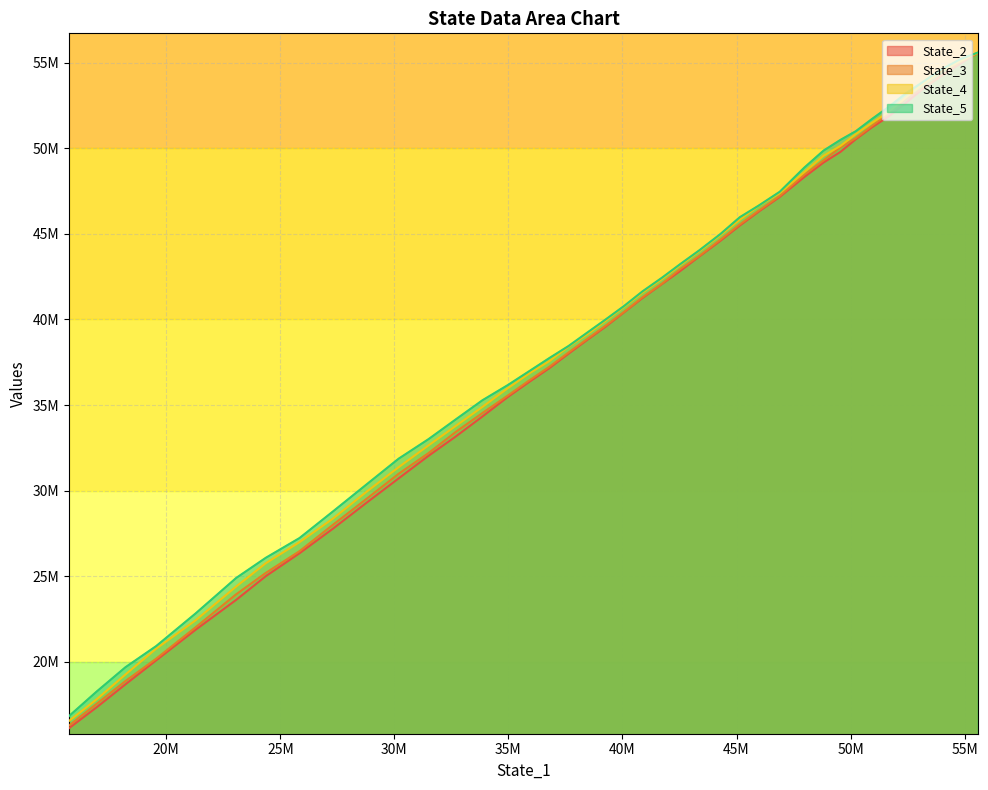

The State_3 series shows 45853062.7 at 31. True or false?

False